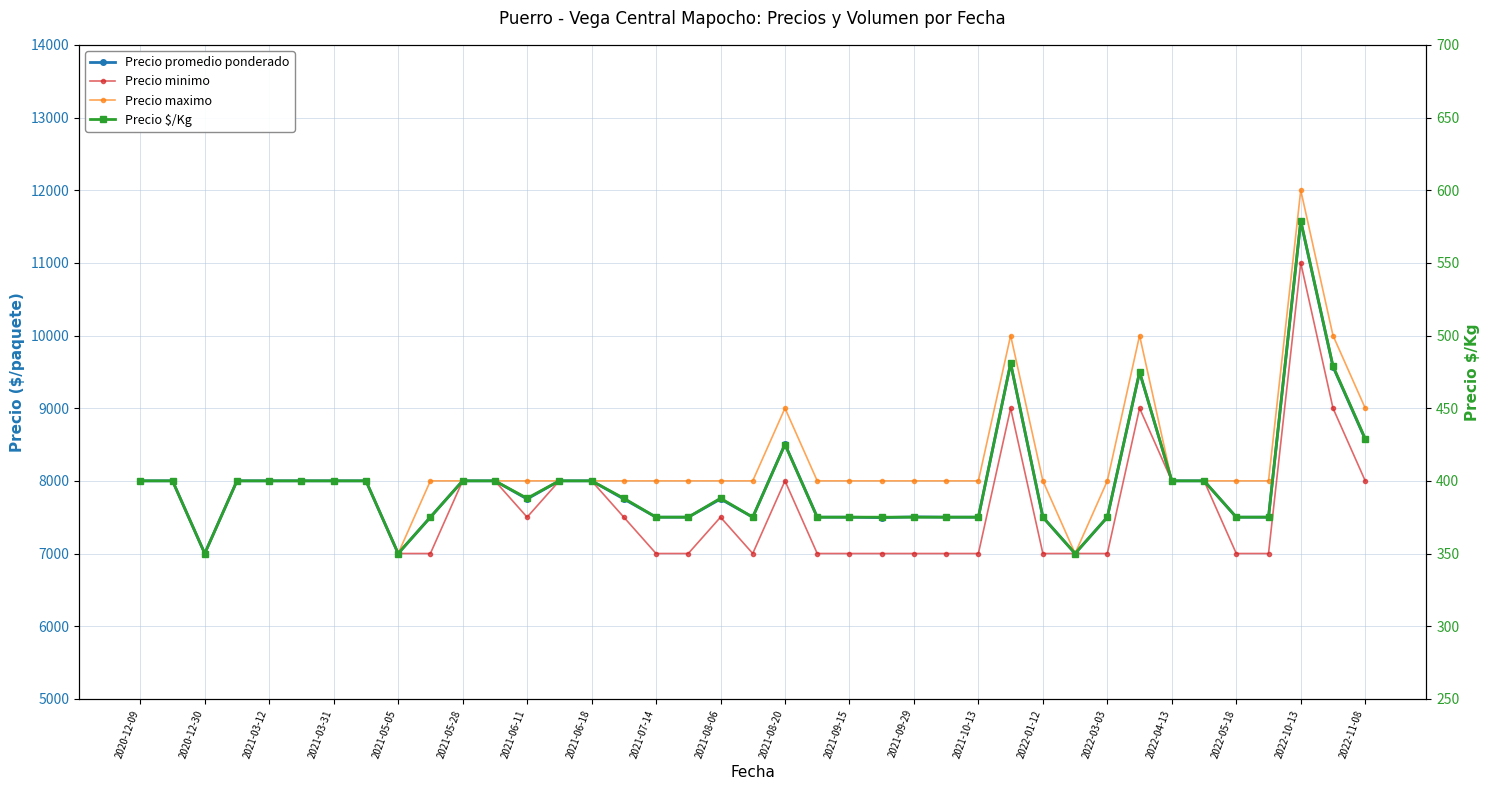

What is the value of the Precio promedio ponderado point at the 28th from the left?

9615